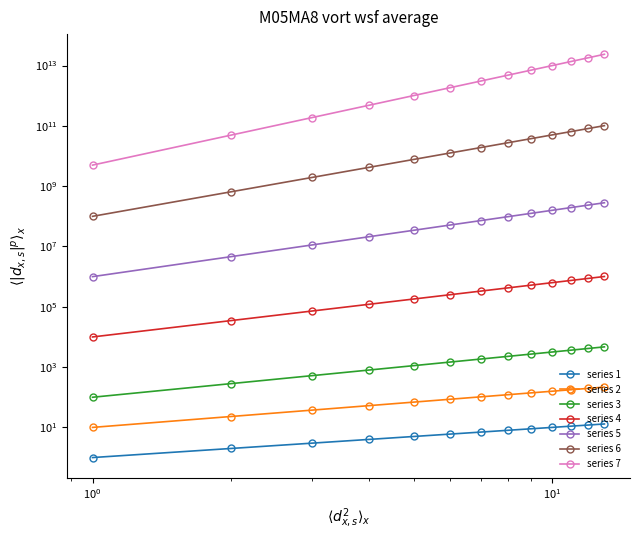

Reading right to left, what are all the values shown in this chart?

13	12	11	10	9	8	7	6	5	4	3	2	1